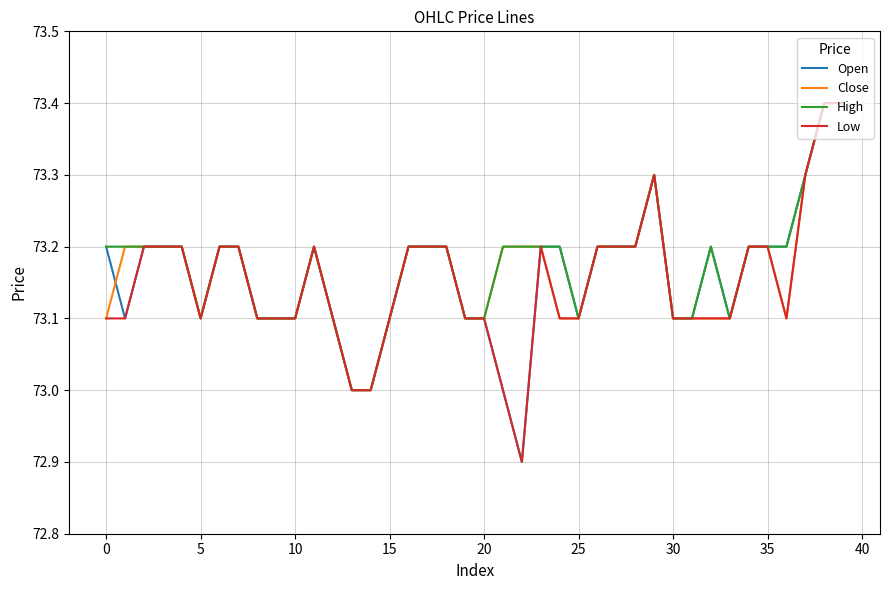

What is the greatest value displayed?

73.4